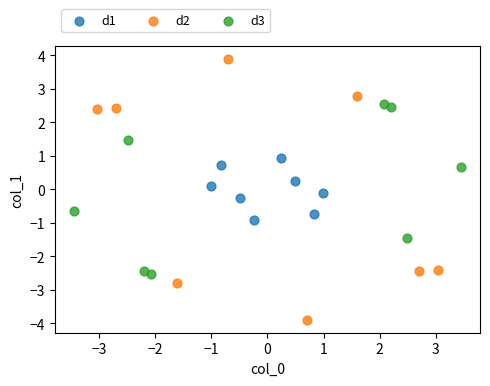

Which series contains the highest Y value?

d2